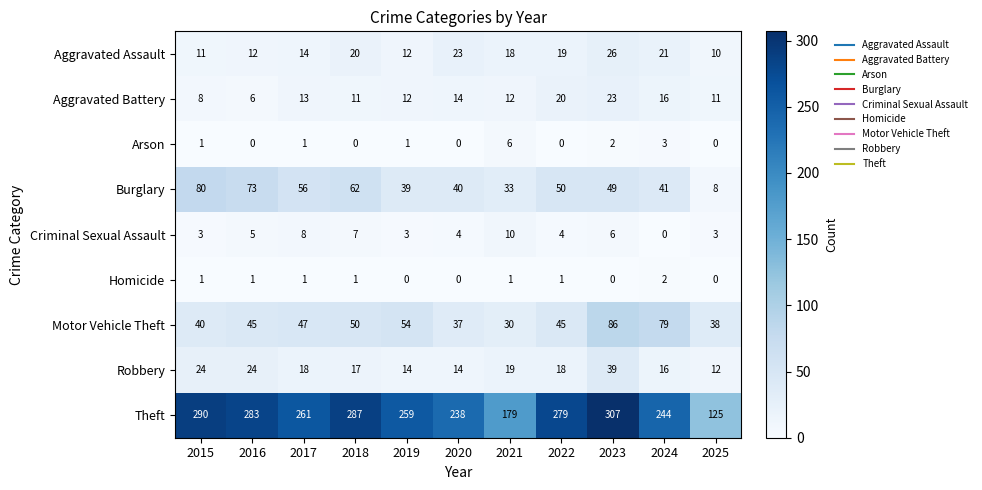

What is the maximum value shown in the chart?

307